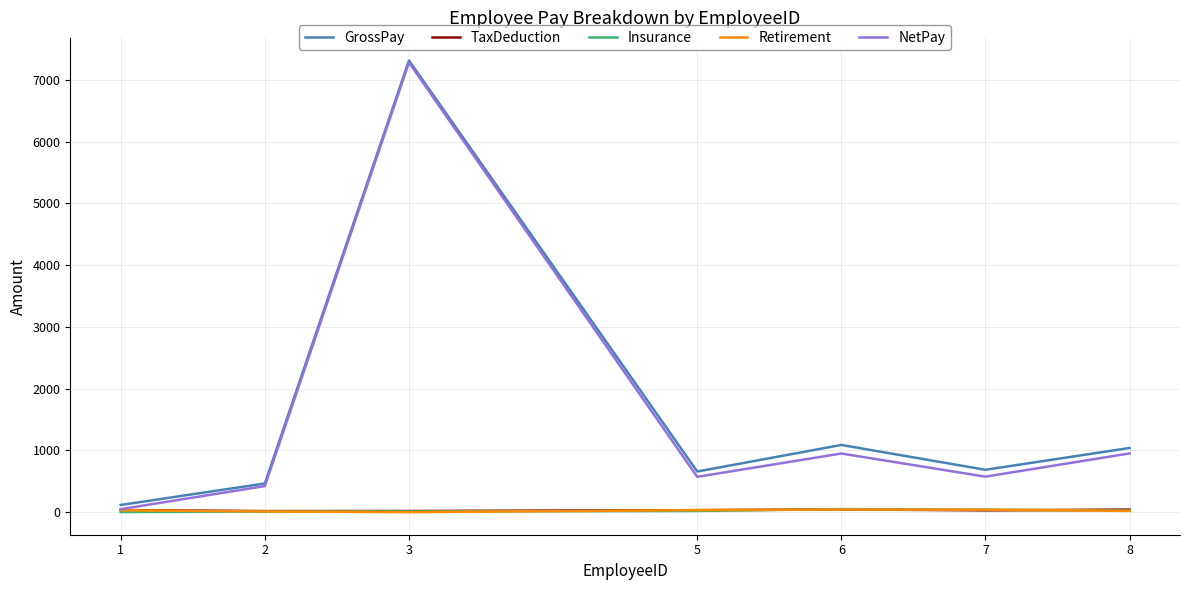

Does the chart have visible grid lines?

Yes